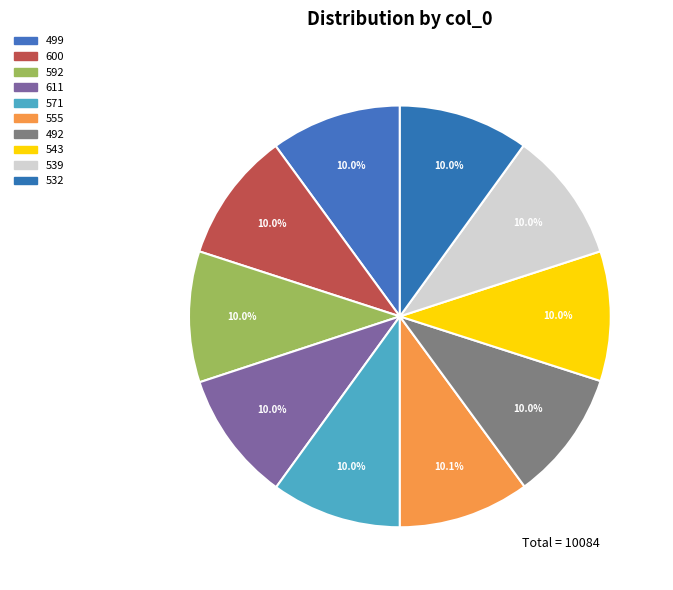

How many slices are in this pie chart?

10